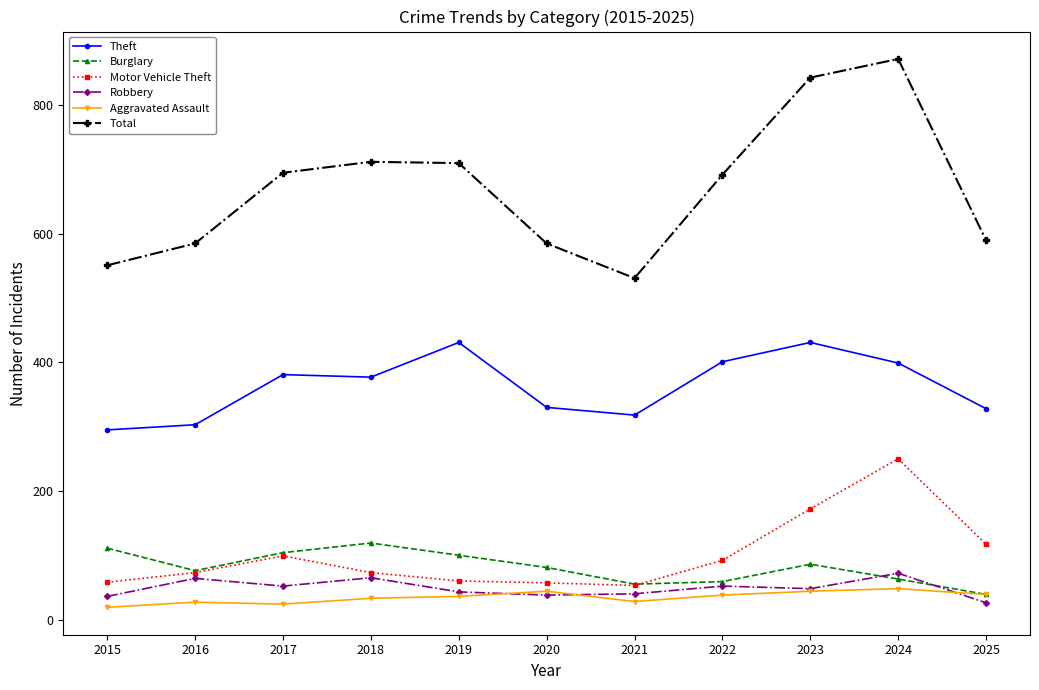

What is the value of the Total point at the 10th from the left?

872